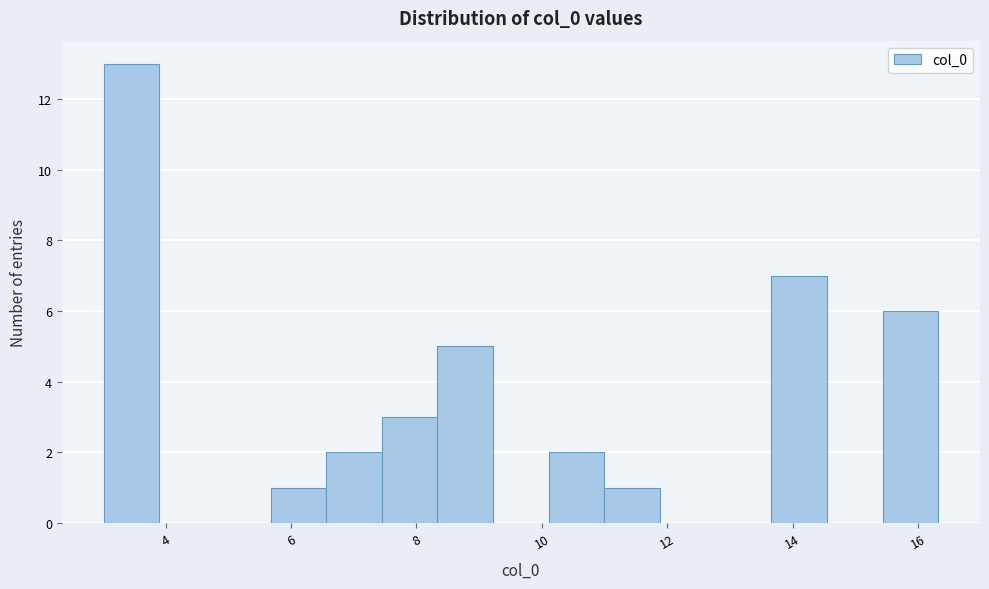

Reading left to right, transcribe this chart: for each bar, give the range it covers on the x-axis and its height. Neither the bar edges nor the heights are printed on the chart, so give them approximately, as read against the axes.

3.0 to 3.8: 13
3.8 to 4.8: 0
4.8 to 5.6: 0
5.6 to 6.6: 1
6.6 to 7.4: 2
7.4 to 8.4: 3
8.4 to 9.2: 5
9.2 to 10.2: 0
10.2 to 11.0: 2
11.0 to 11.8: 1
11.8 to 12.8: 0
12.8 to 13.6: 0
13.6 to 14.6: 7
14.6 to 15.4: 0
15.4 to 16.4: 6